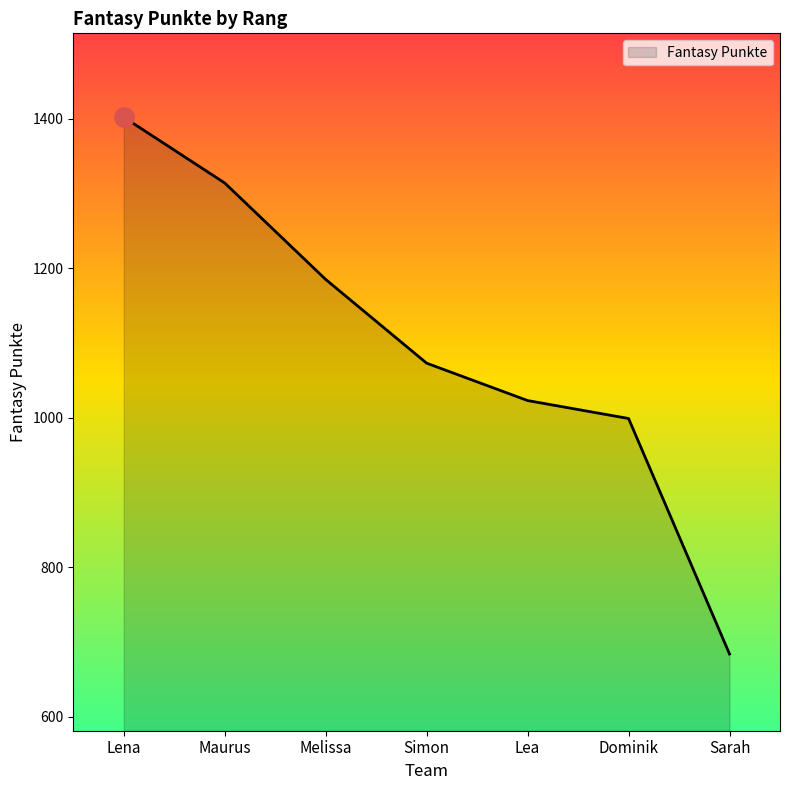

List the labels in order of value, smallest first.

Sarah, Dominik, Lea, Simon, Melissa, Maurus, Lena